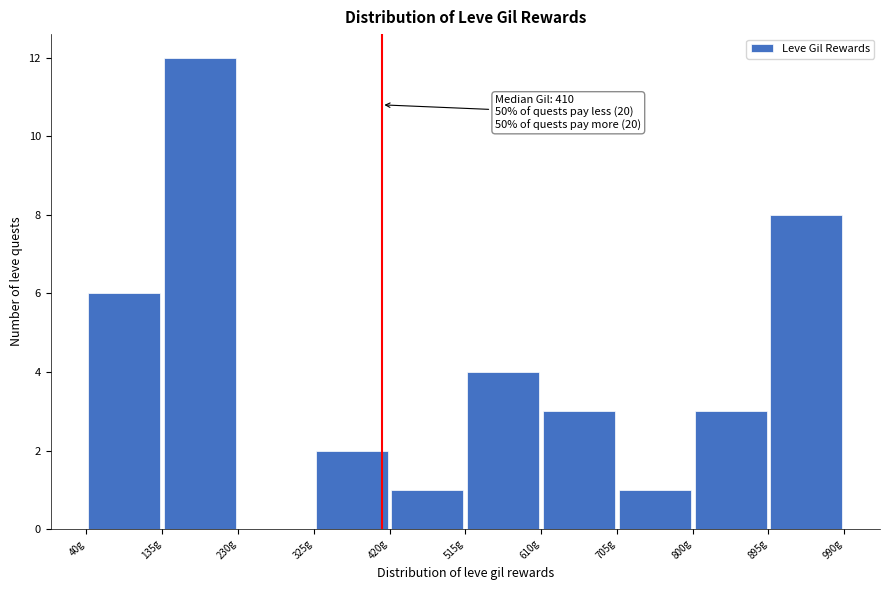

Which range on the x-axis has the tallest bar?

135 to 230